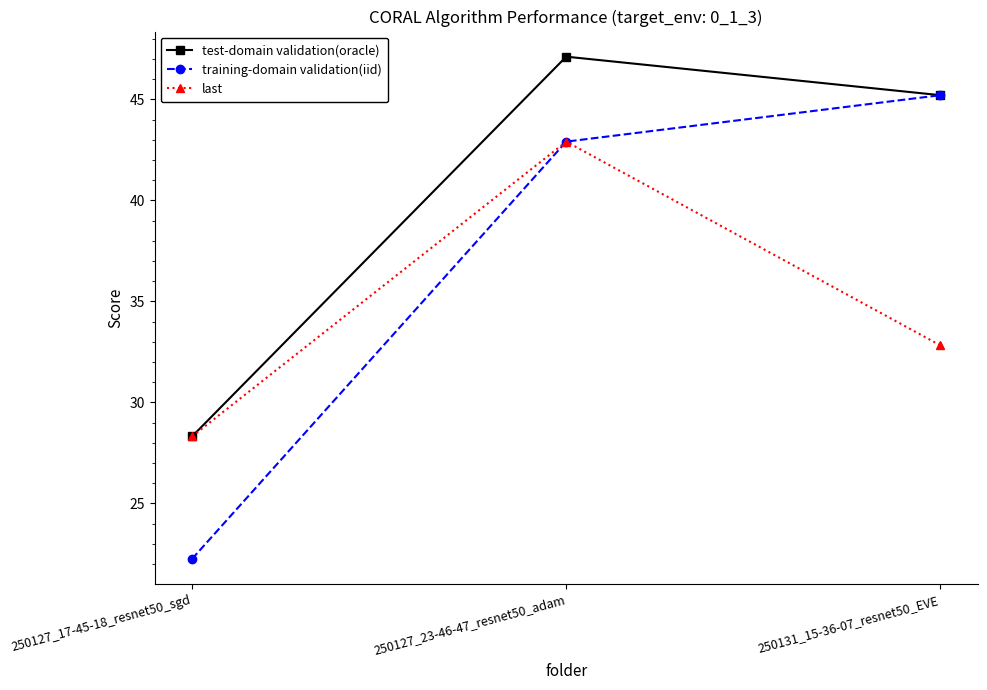

Does the chart have visible grid lines?

No